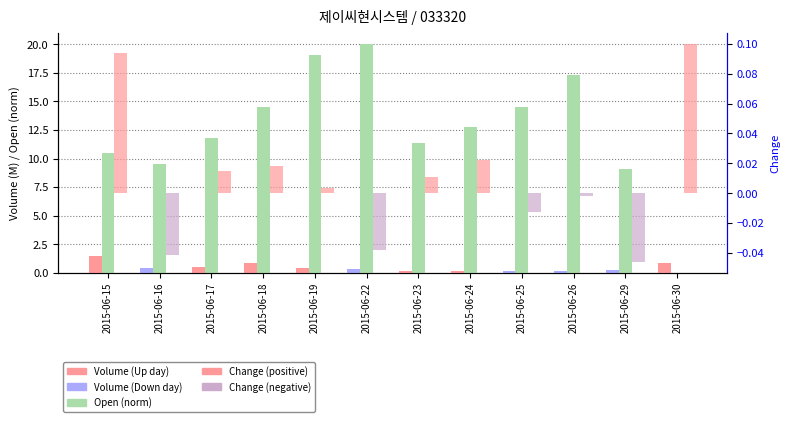

Between 2015-06-29 and 2015-06-30, which is larger?

2015-06-30